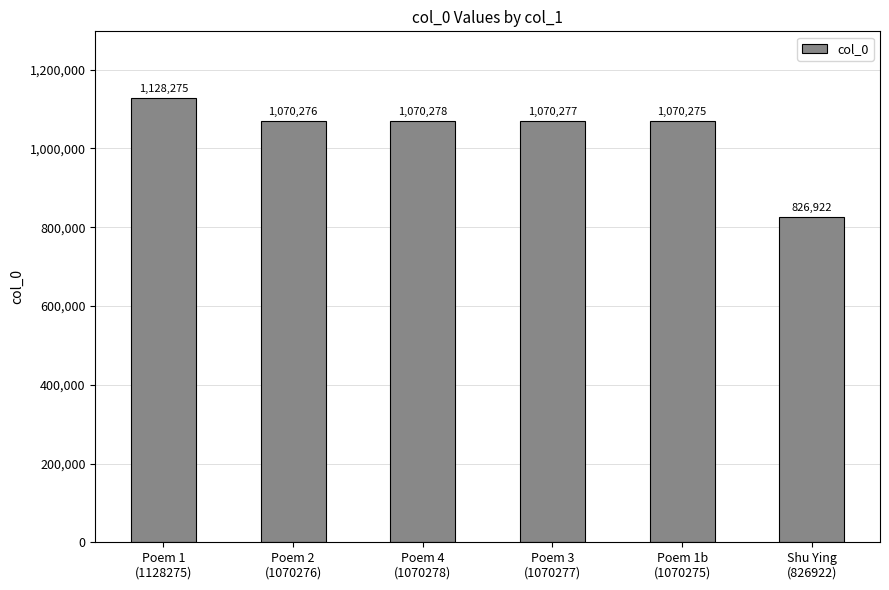

Reading right to left, list all the values displayed in this chart.

Shu Ying
(826922)=826922	Poem 1b
(1070275)=1070275	Poem 3
(1070277)=1070277	Poem 4
(1070278)=1070278	Poem 2
(1070276)=1070276	Poem 1
(1128275)=1128275